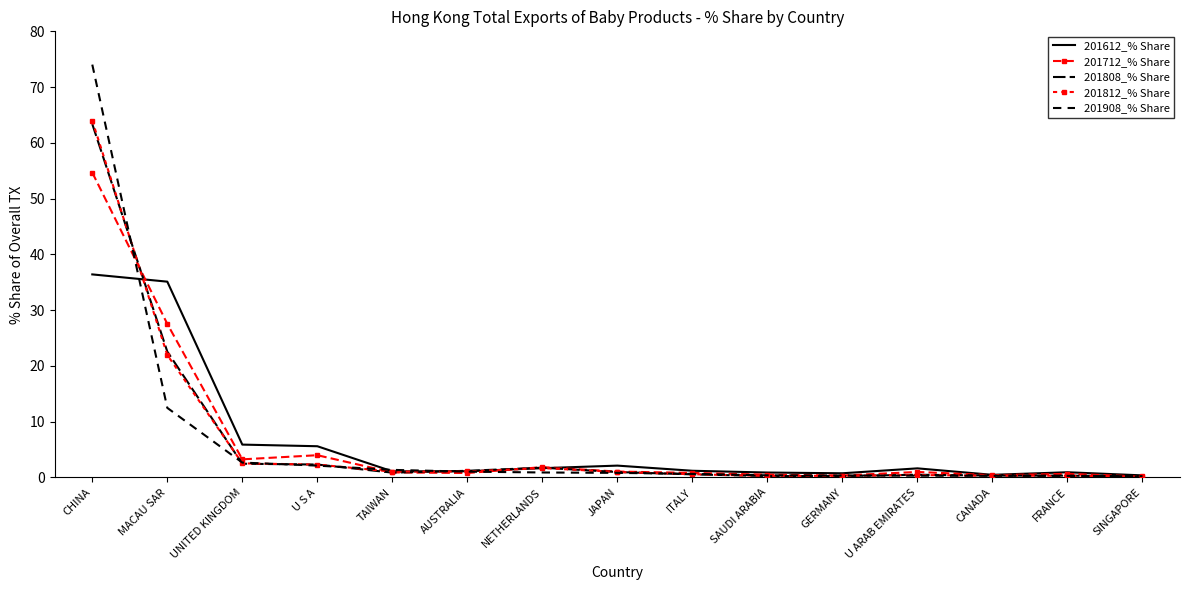

What is the label of the 7th point from the left?

NETHERLANDS